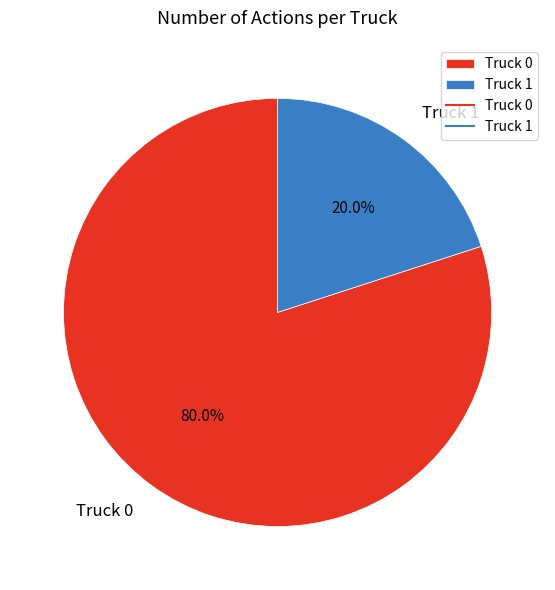

Is it true that Truck 1 is 31% of the pie?

False